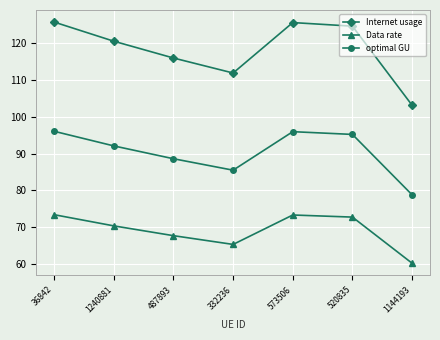

At which category does Internet usage reach its first local valley?

332236